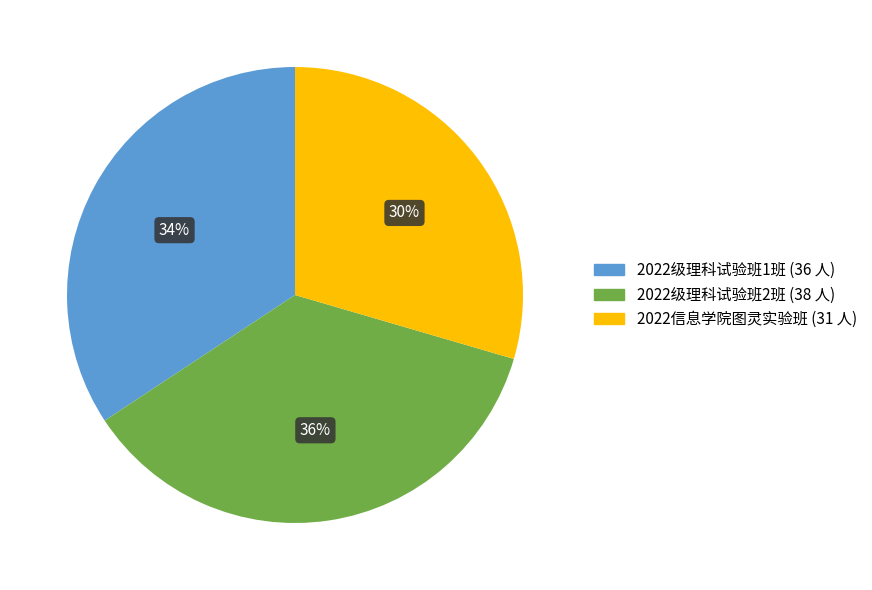

Does any single category account for the majority?

No